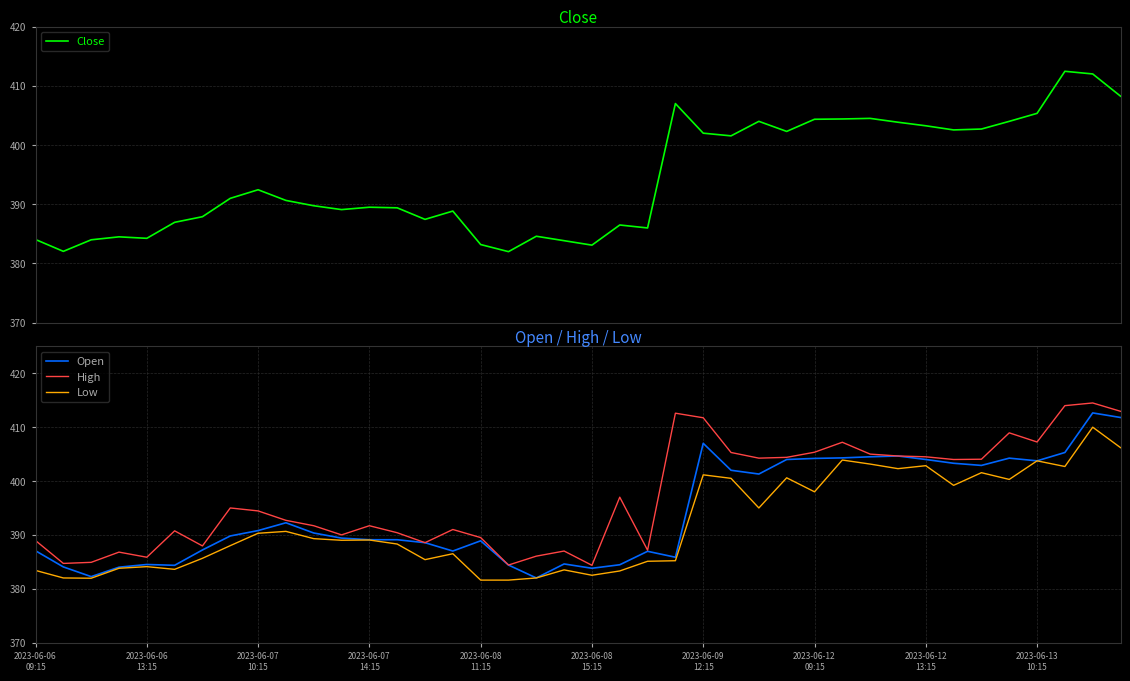

What value does the Open series have at 18?

382.0